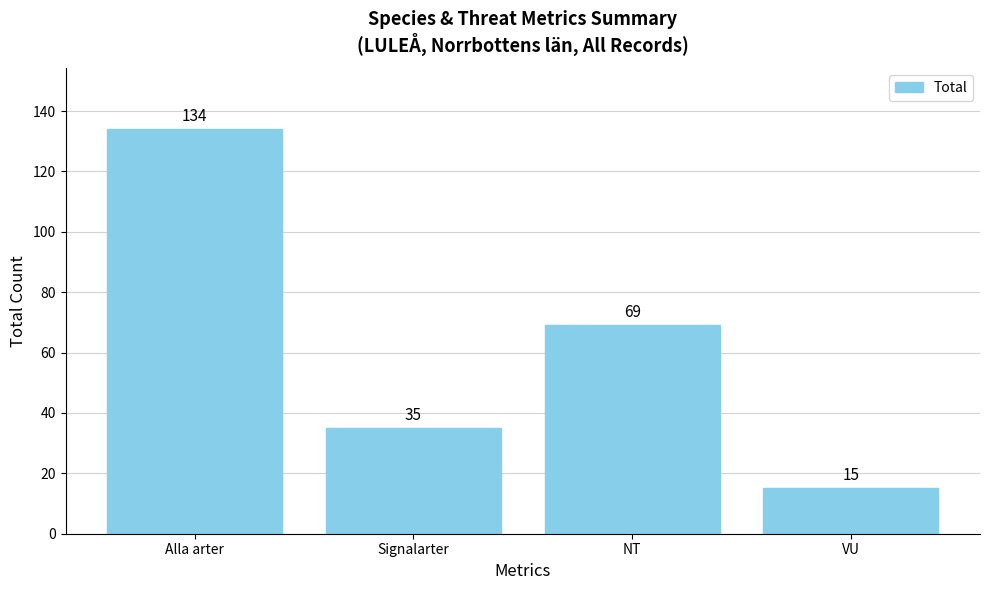

How many data points are less than 69?

2